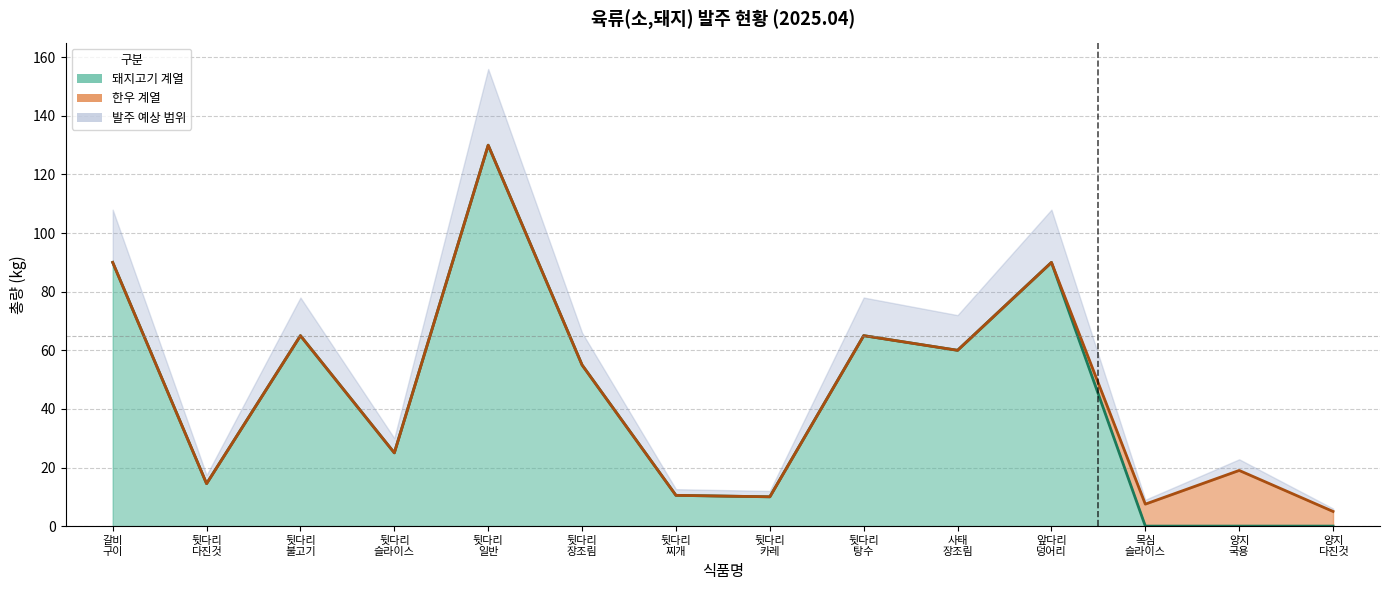

How many values exceed 55?

6